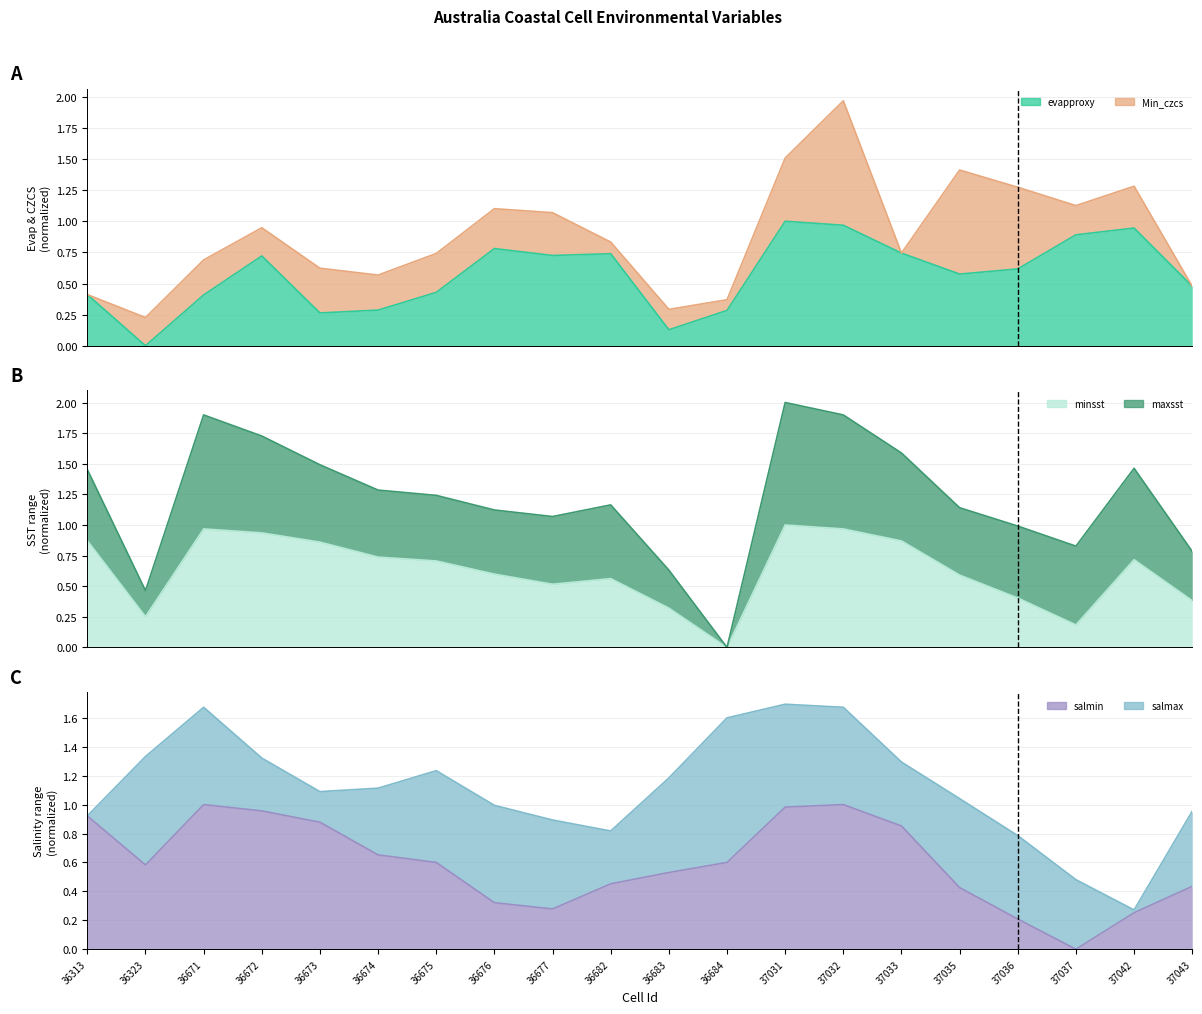

How many interior local peaks does the minsst series have?

4